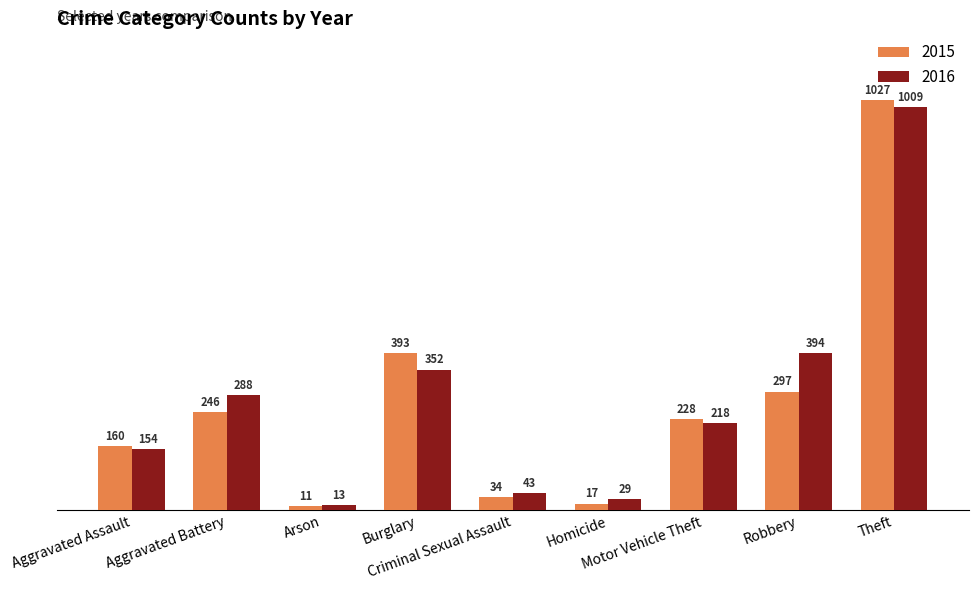

What position from the left is Criminal Sexual Assault?

5